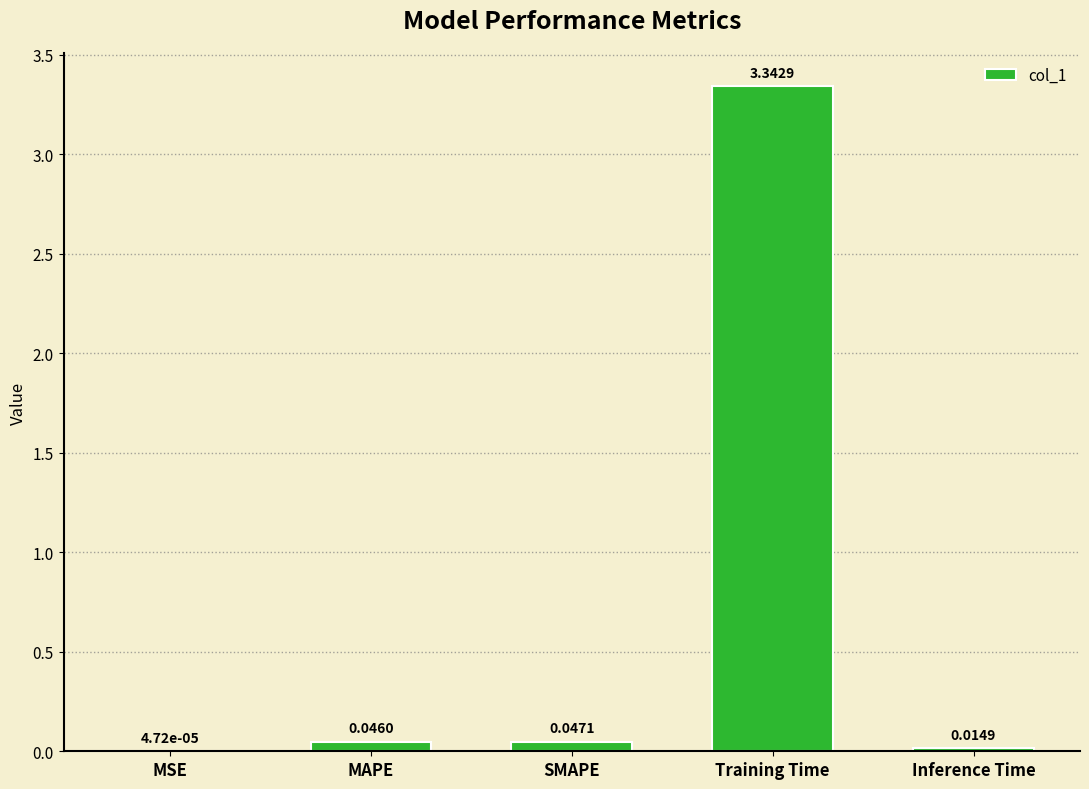

What is the average value?

0.7